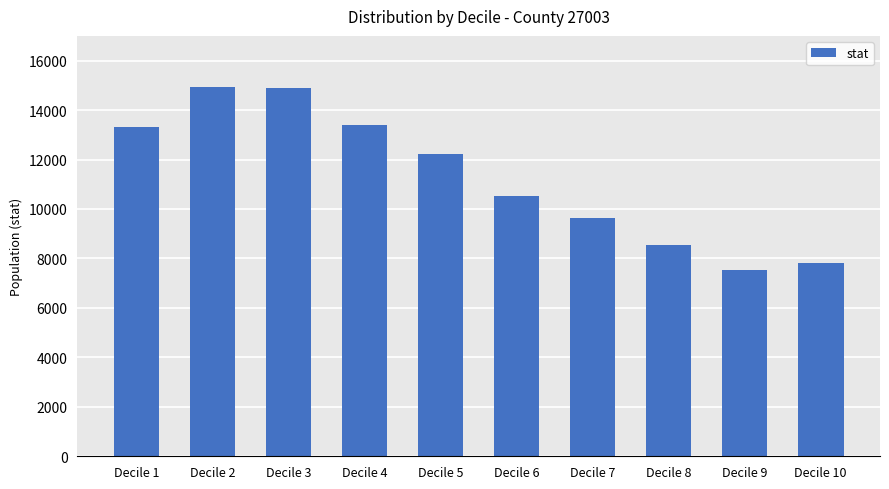

The chart shows a value of 12228 at Decile 5. True or false?

True